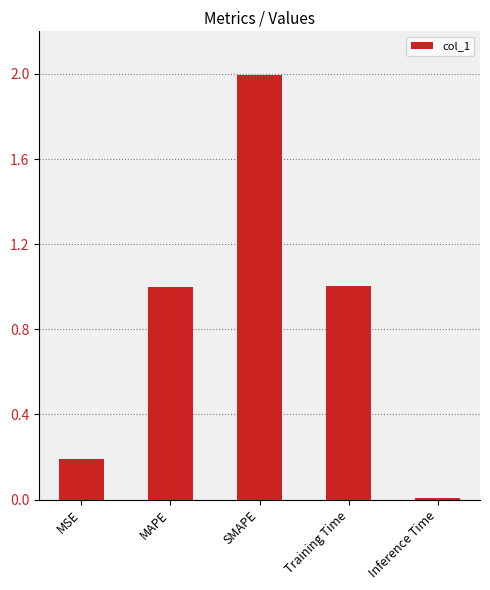

How many data points does each series have?

5